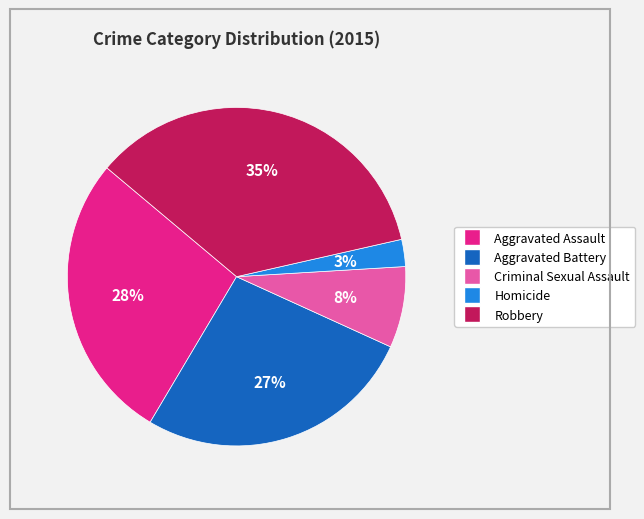

Is Aggravated Battery the majority of the pie?

No